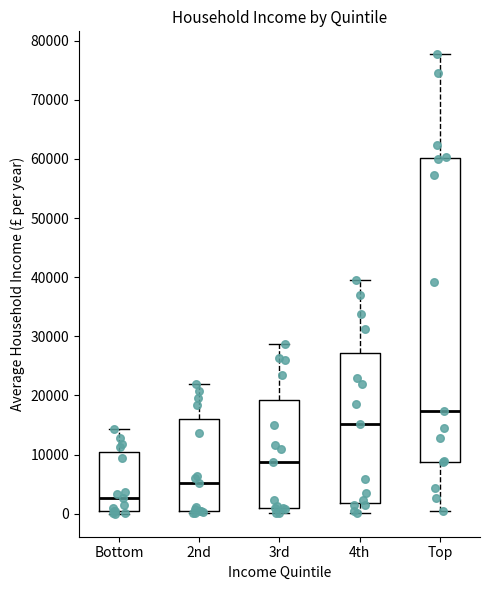

Where does the upper whisker of the box for Top end on the y-axis? The values are not printed on the chart, so give them approximately, as read against the axis.

78000